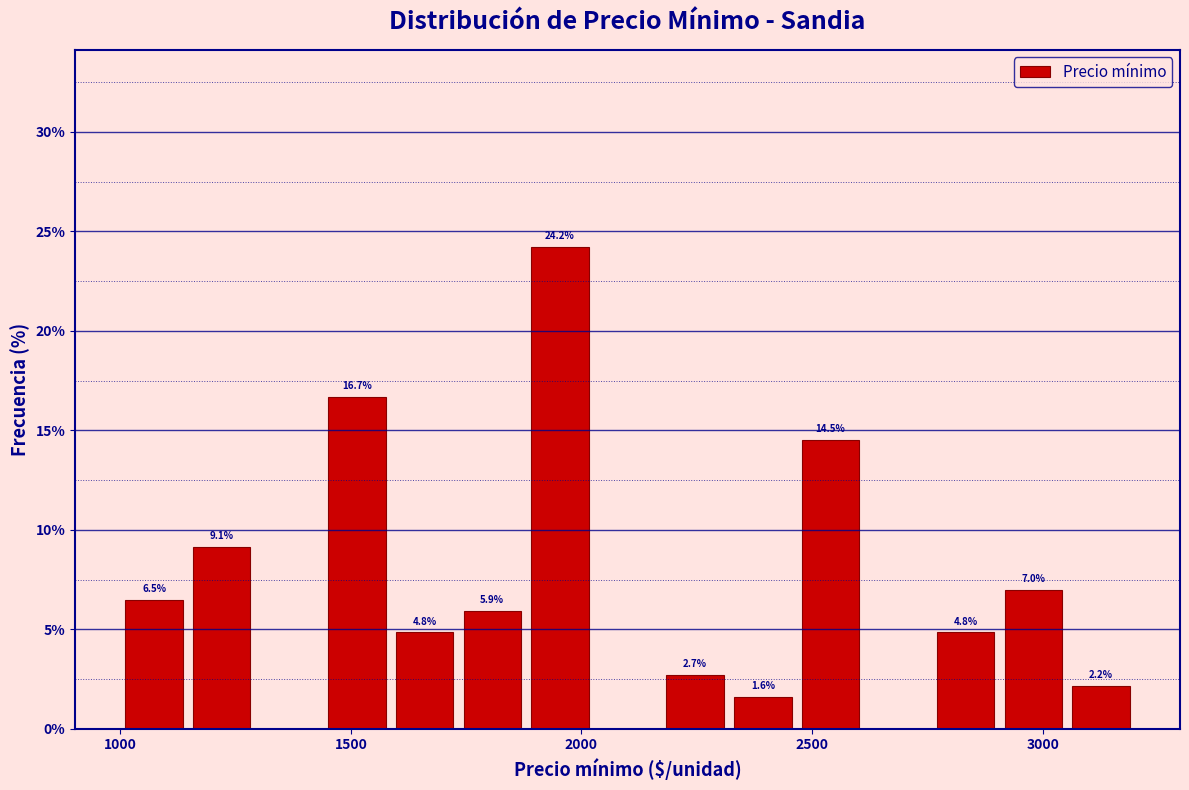

Around what value on the x-axis is the tallest bar? Give the approximate position of its centre, as read against the axis.

1950